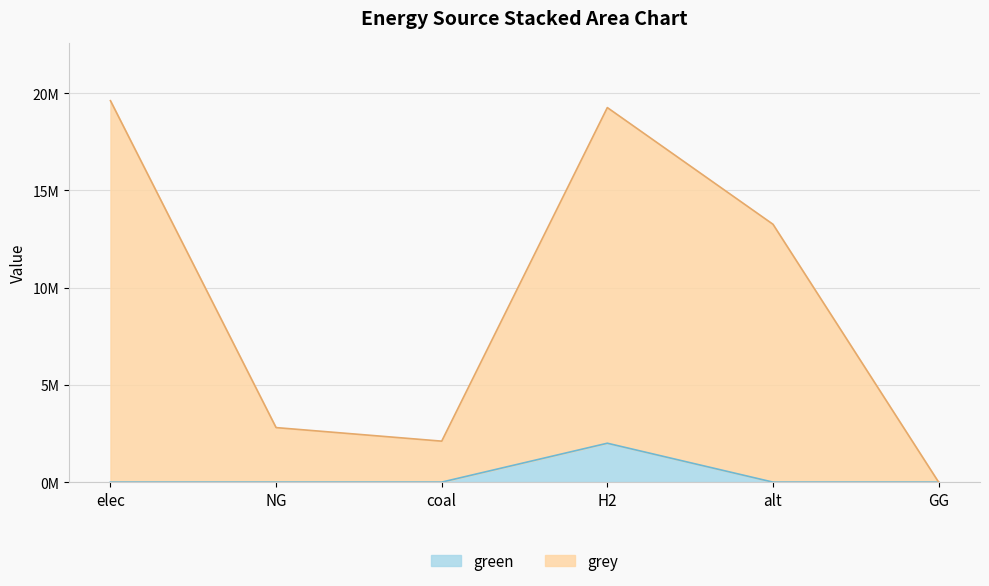

At which category does green reach its first local peak?

H2